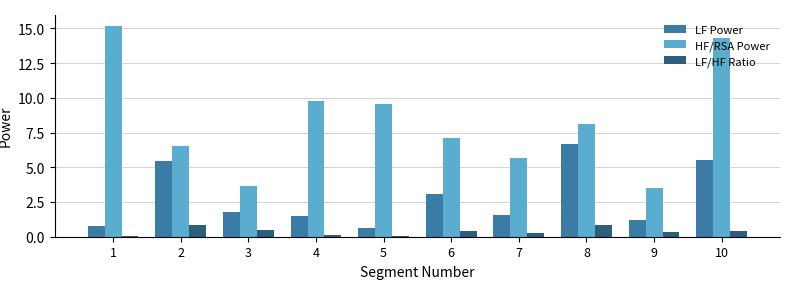

What is the difference between the second highest and minimum values in the LF Power series?

4.9